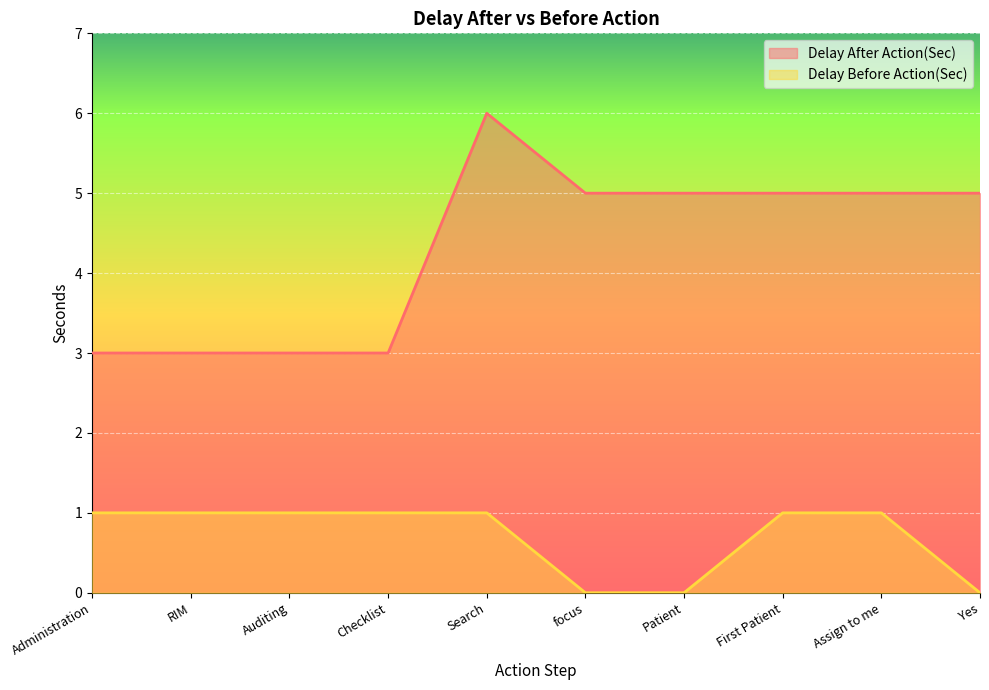

Reading left to right, what are all the values shown in this chart?

Delay After Action(Sec): Administration=3	RIM=3	Auditing=3	Checklist=3	Search=6	focus=5	Patient=5	First Patient=5	Assign to me=5	Yes=5
Delay Before Action(Sec): Administration=1	RIM=1	Auditing=1	Checklist=1	Search=1	focus=0	Patient=0	First Patient=1	Assign to me=1	Yes=0